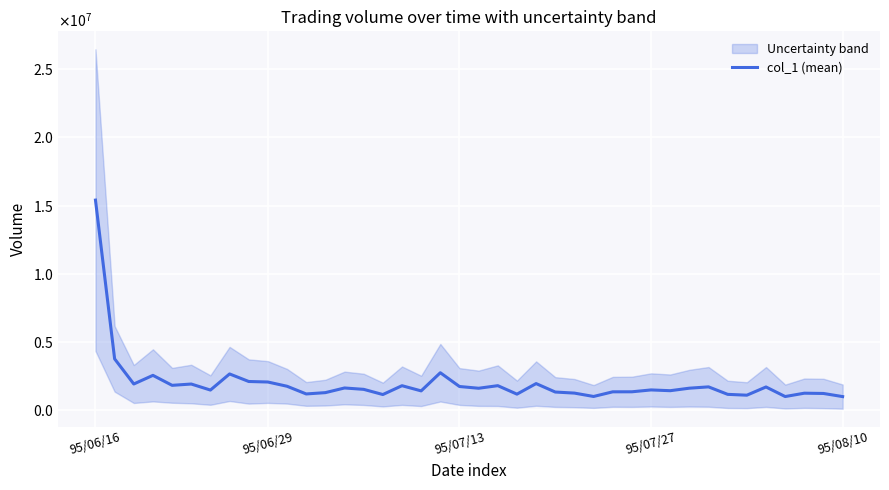

What position from the left is 28?

29